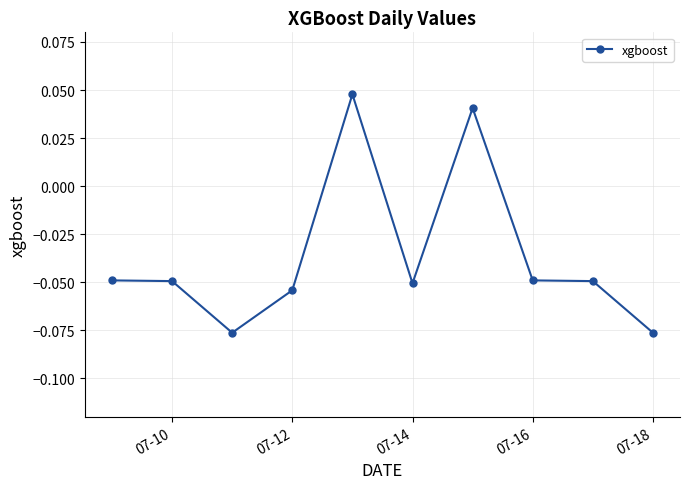

How many values are below 0?

8